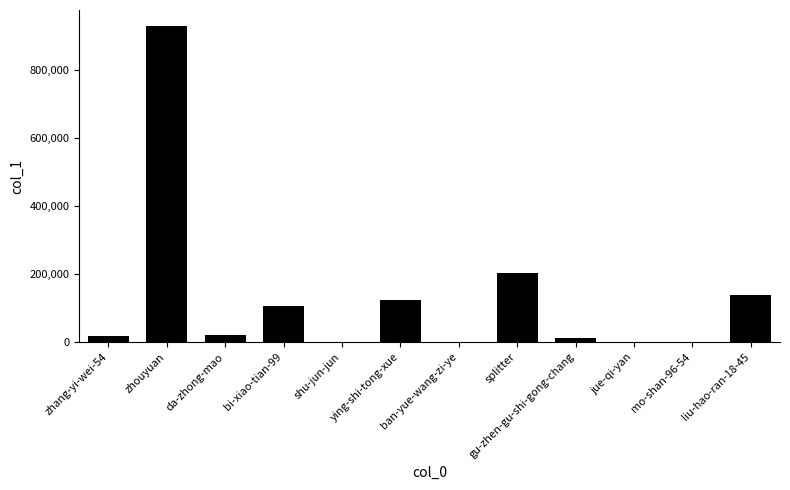

Which has a higher value, ban-yue-wang-zi-ye or splitter?

splitter